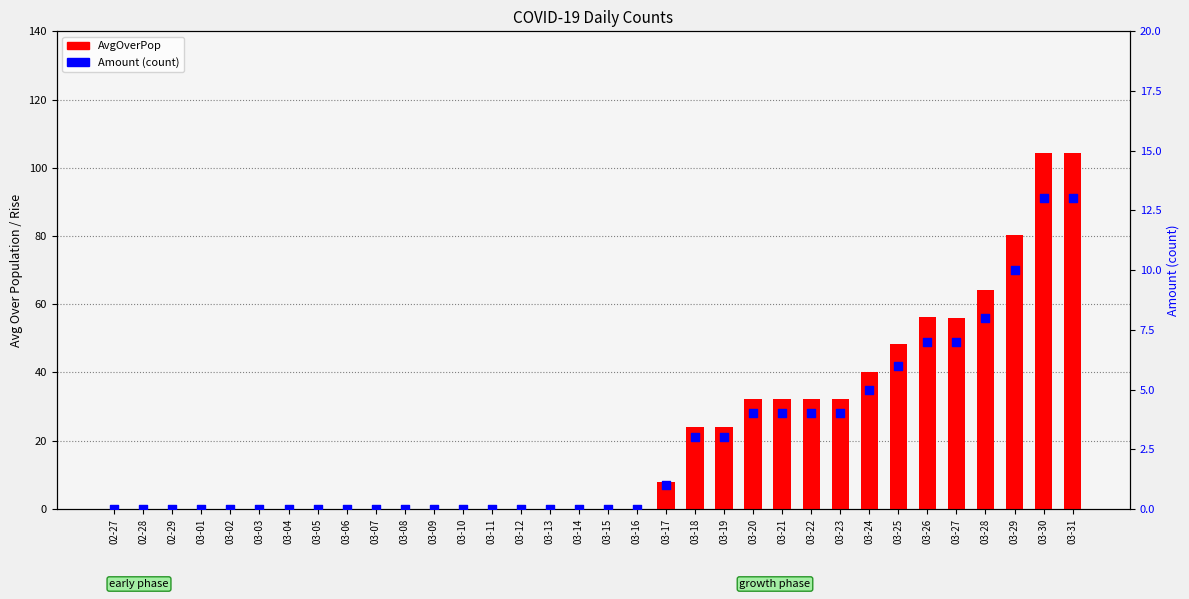

What is the total value across all series at 03-26?

63.2